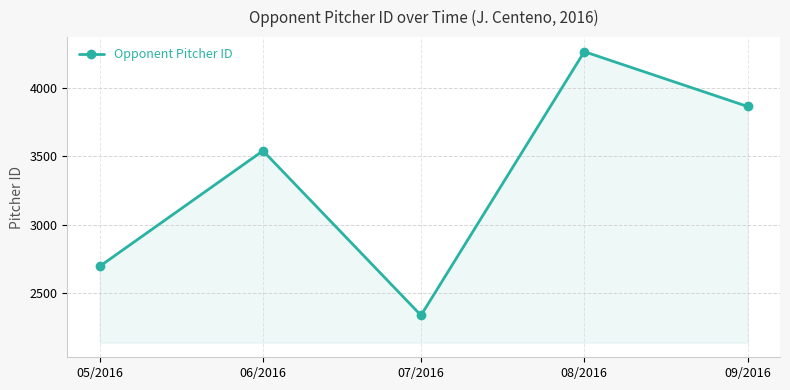

Reading right to left, what are all the values shown in this chart?

3863.4	4264.0	2337.0	3539.6	2695.3